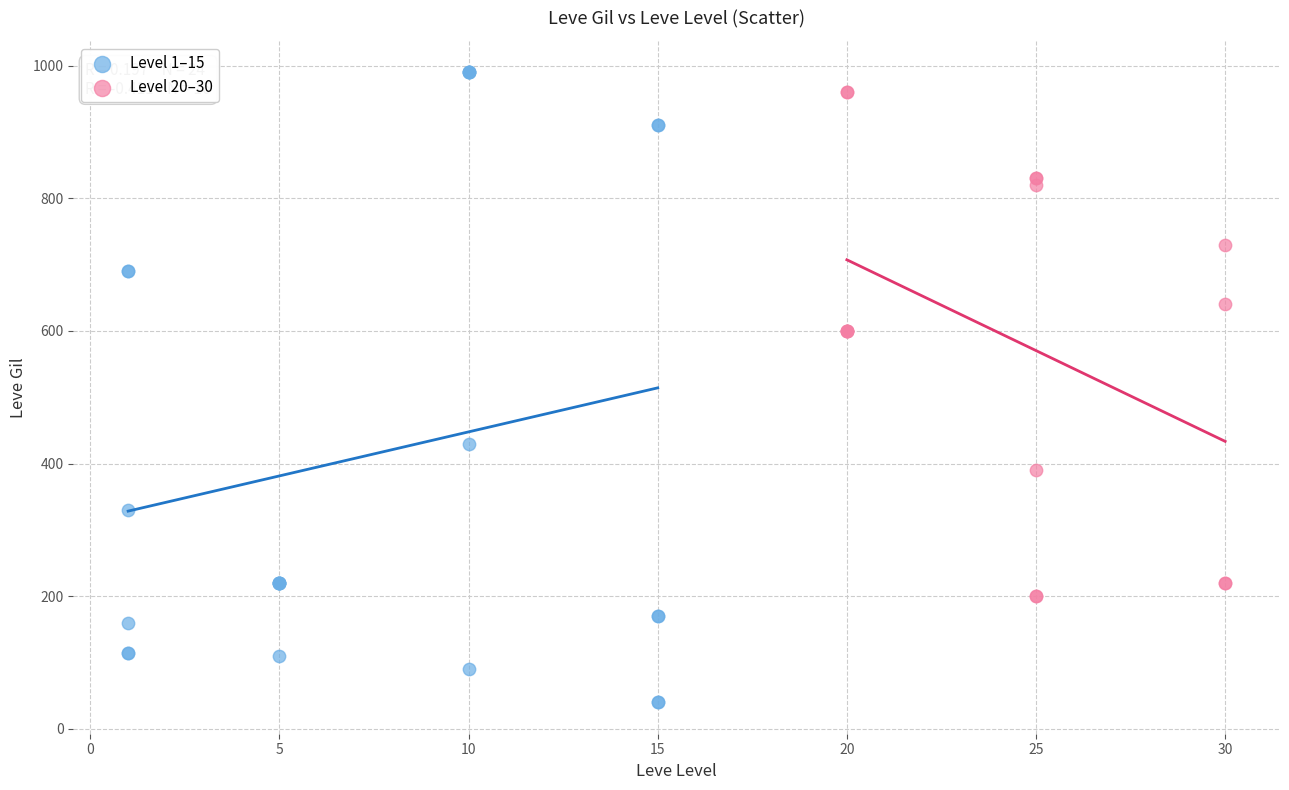

Which series has the widest spread of Y values?

Level 1–15